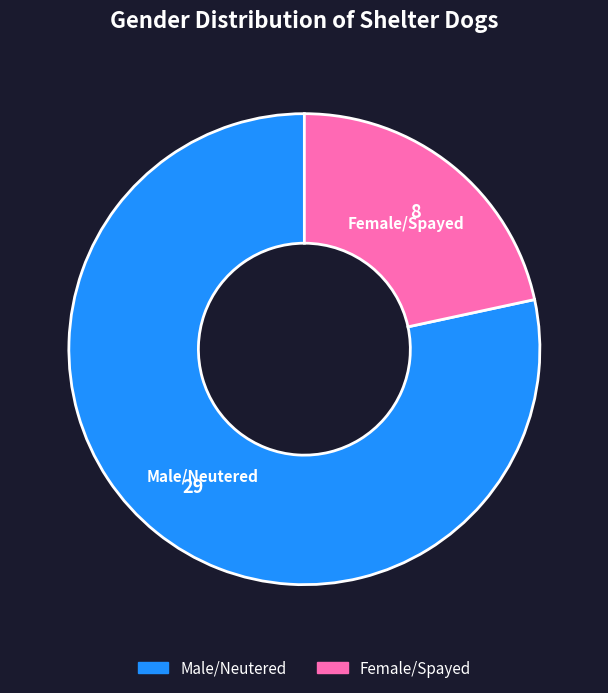

Which category has the biggest portion of the pie?

Male/Neutered